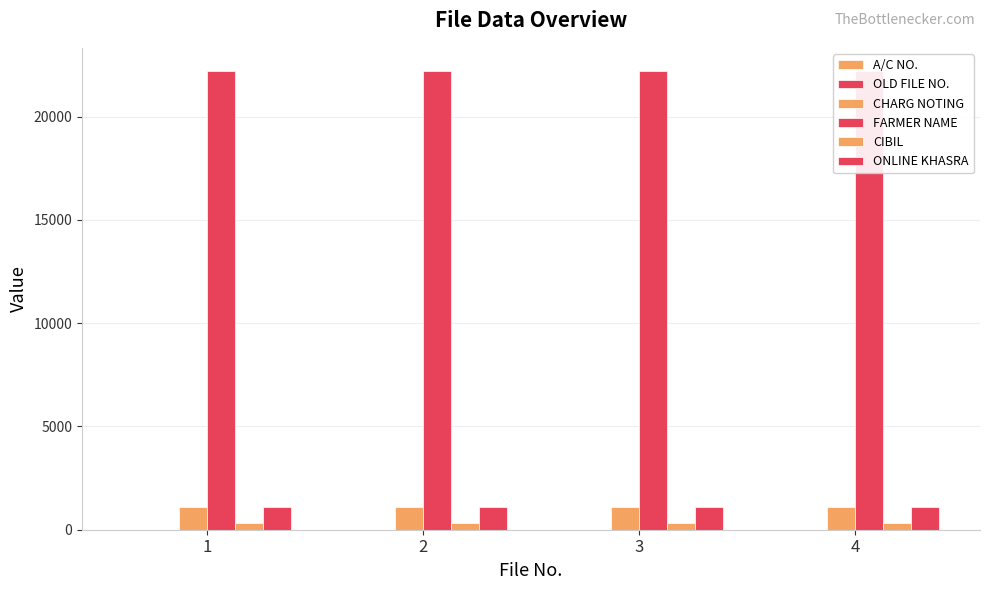

At 2, list the series in order from smallest to largest.

OLD FILE NO., A/C NO., CIBIL, CHARG NOTING, ONLINE KHASRA, FARMER NAME